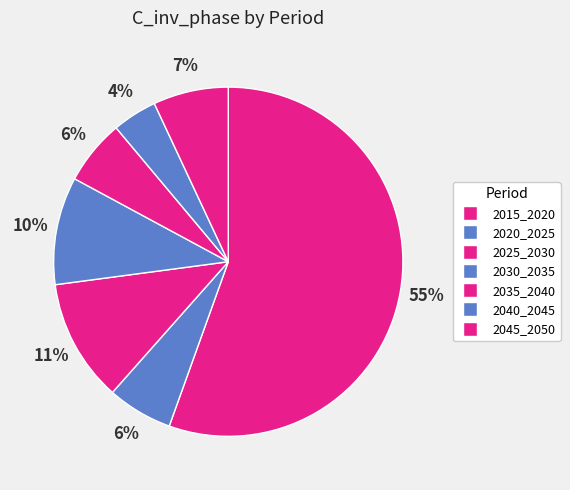

What is the total percentage of 2040_2045 and 2025_2030?

15.5%